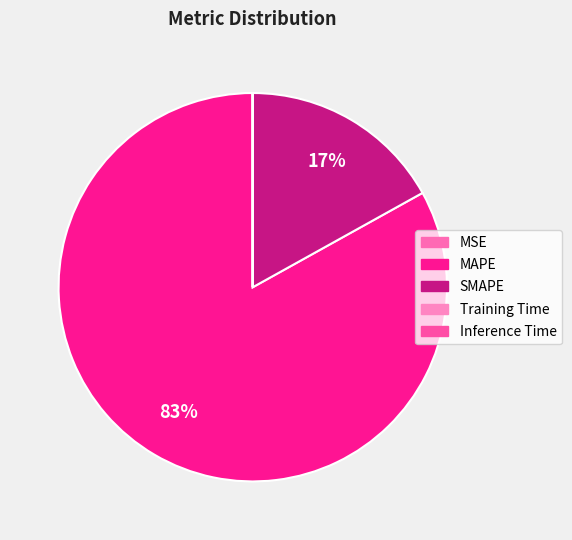

Is it true that SMAPE is 29% of the pie?

False